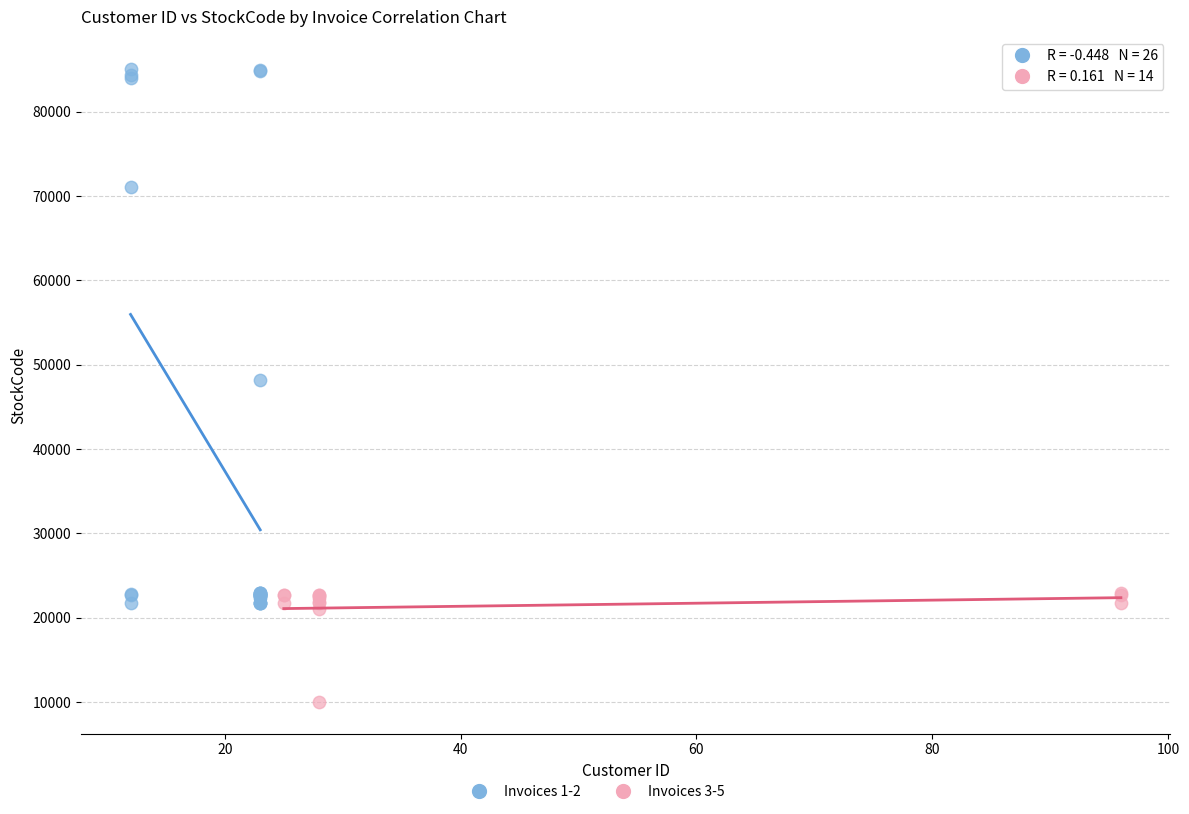

Which series has the largest Y range (max minus min)?

Invoices 1-2